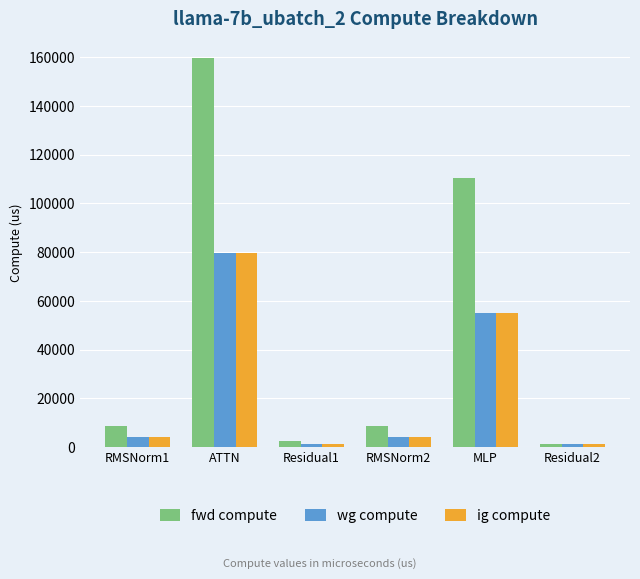

Reading left to right, list all the values displayed in this chart.

fwd compute: 8526.3	159648.5	2490.2	8526.3	110273.2	1245.1
wg compute: 4263.2	79824.2	1245.1	4263.2	55136.6	1245.1
ig compute: 4263.2	79824.2	1245.1	4263.2	55136.6	1245.1